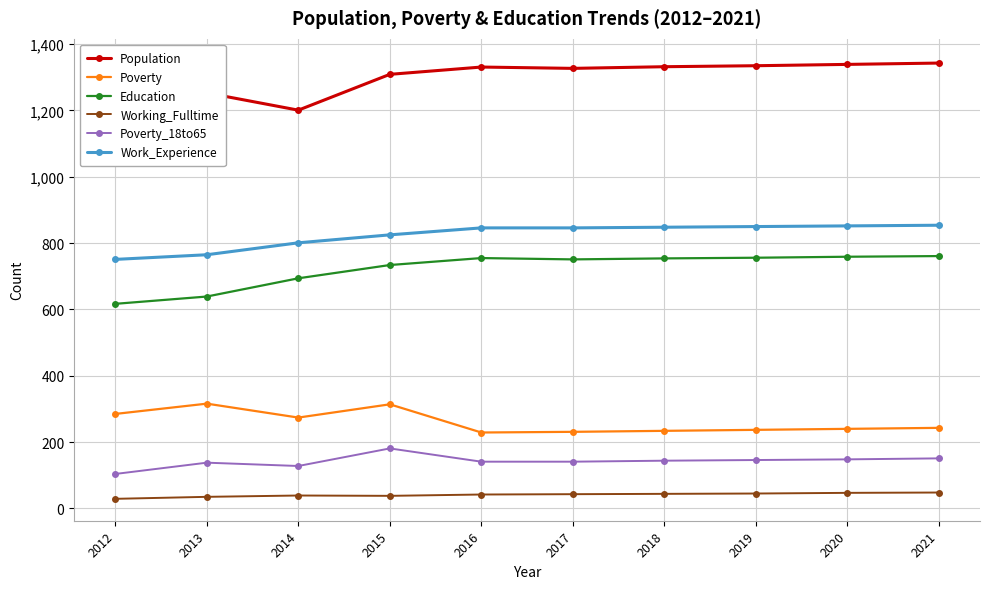

Reading left to right, extract all data points from this chart.

Population: 2012=1350	2013=1253	2014=1201	2015=1309	2016=1331	2017=1327	2018=1332	2019=1335	2020=1339	2021=1343
Poverty: 2012=285	2013=316	2014=274	2015=314	2016=229	2017=231	2018=234	2019=237	2020=240	2021=243
Education: 2012=617	2013=639	2014=694	2015=734	2016=755	2017=751	2018=754	2019=756	2020=759	2021=761
Working_Fulltime: 2012=29	2013=35	2014=39	2015=38	2016=42	2017=43	2018=44	2019=45	2020=47	2021=48
Poverty_18to65: 2012=104	2013=138	2014=128	2015=181	2016=141	2017=141	2018=144	2019=146	2020=148	2021=151
Work_Experience: 2012=751	2013=765	2014=801	2015=825	2016=846	2017=846	2018=848	2019=850	2020=852	2021=854